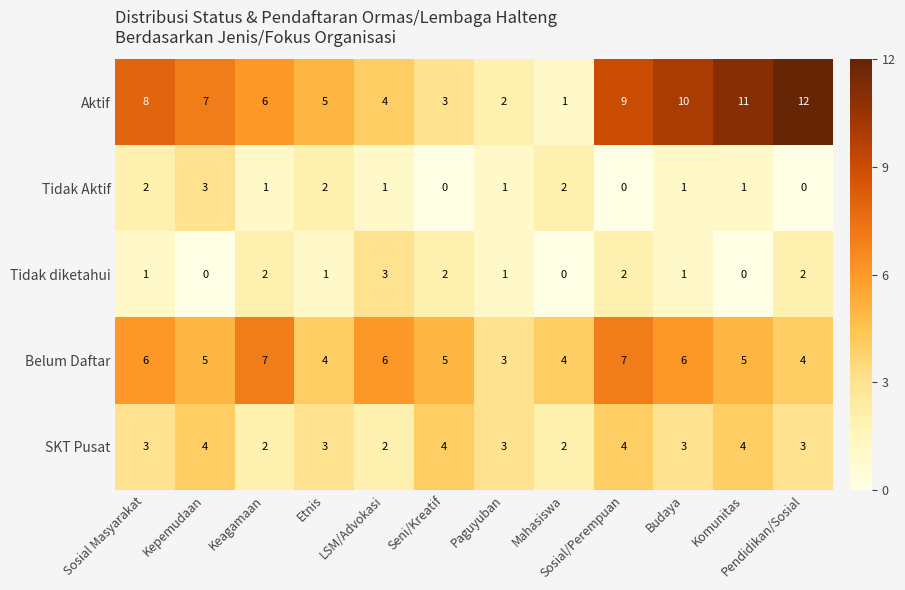

What is the maximum value for Aktif?

12